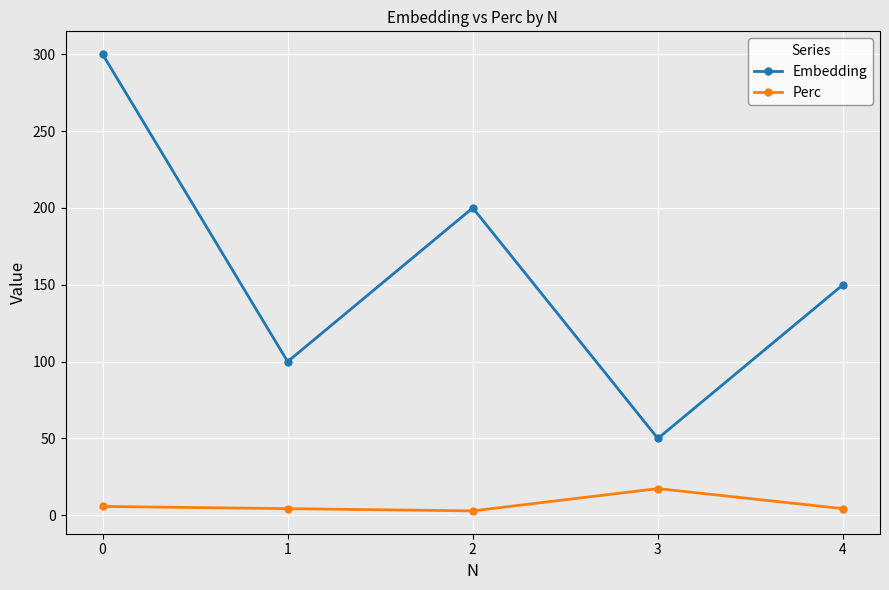

What is the spread (max minus min) of values at 0?

294.2